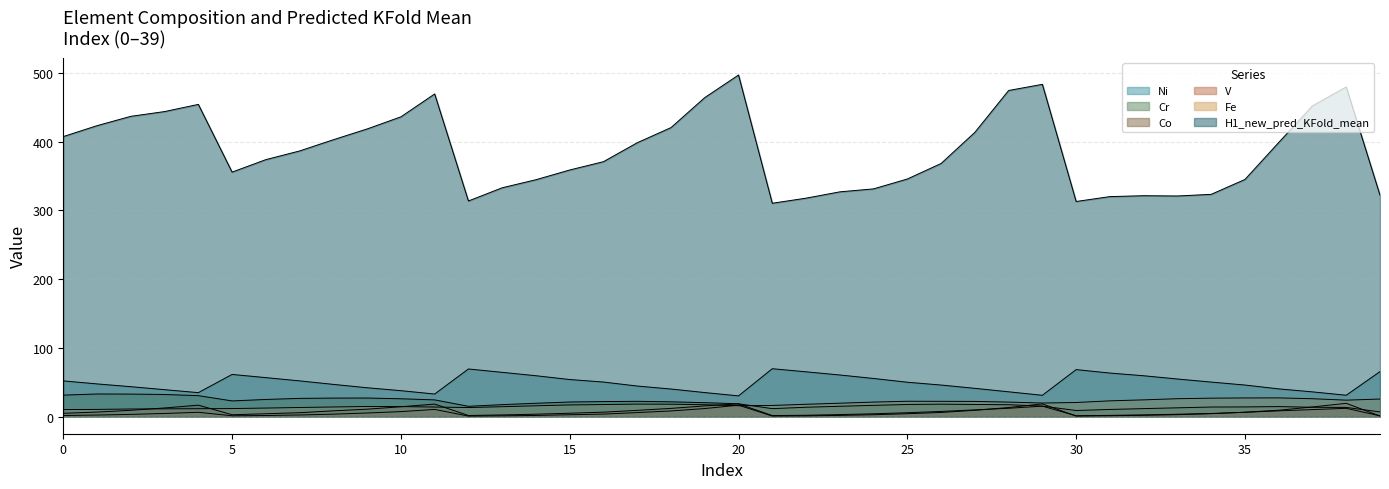

How many data points in Fe are less than 18?

20